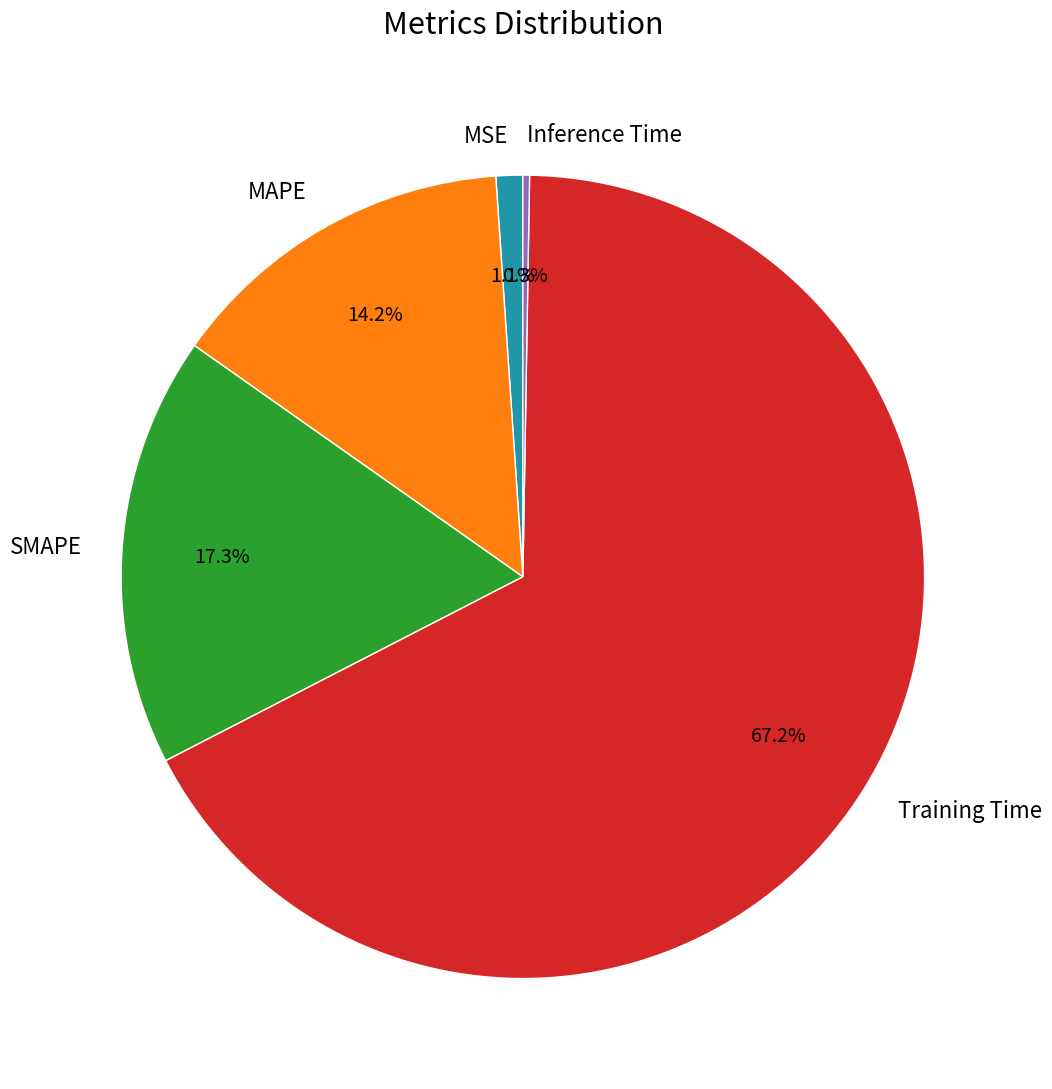

Which has a higher value, MSE or MAPE?

MAPE